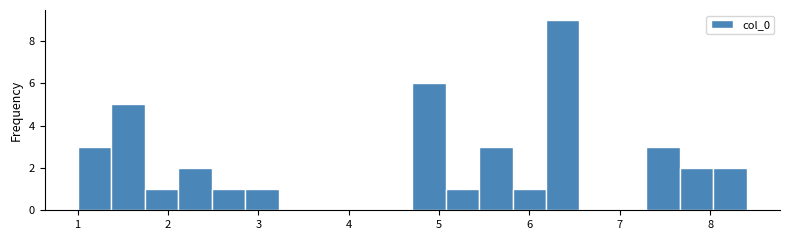

Around what value on the x-axis is the tallest bar? Give the approximate position of its centre, as read against the axis.

6.4